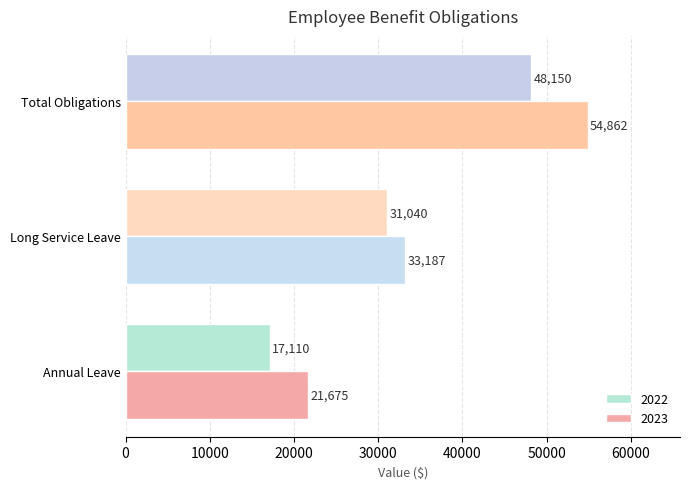

The 2023 series shows 6744 at Annual Leave. True or false?

False